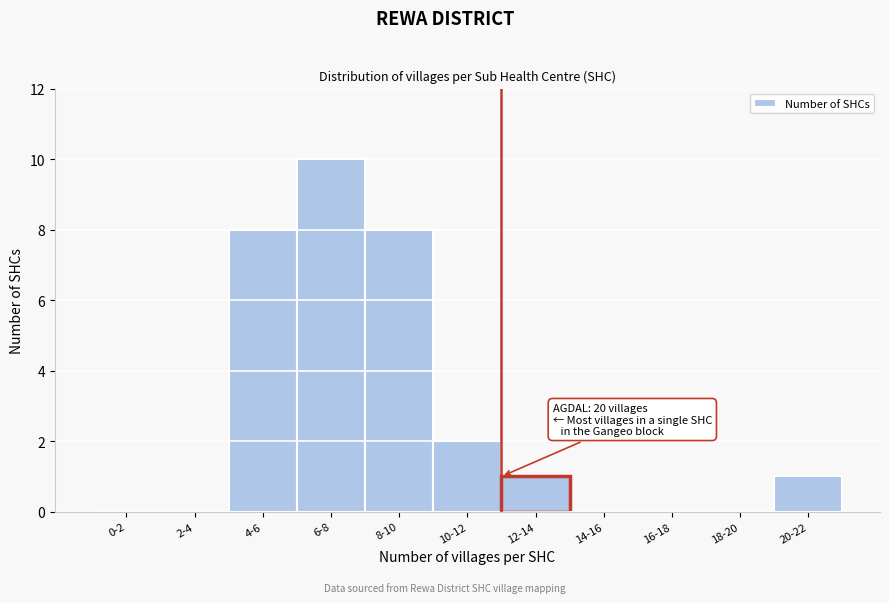

Reading left to right, what are all the values shown in this chart?

0-2=0	2-4=0	4-6=8	6-8=10	8-10=8	10-12=2	12-14=1	14-16=0	16-18=0	18-20=0	20-22=1